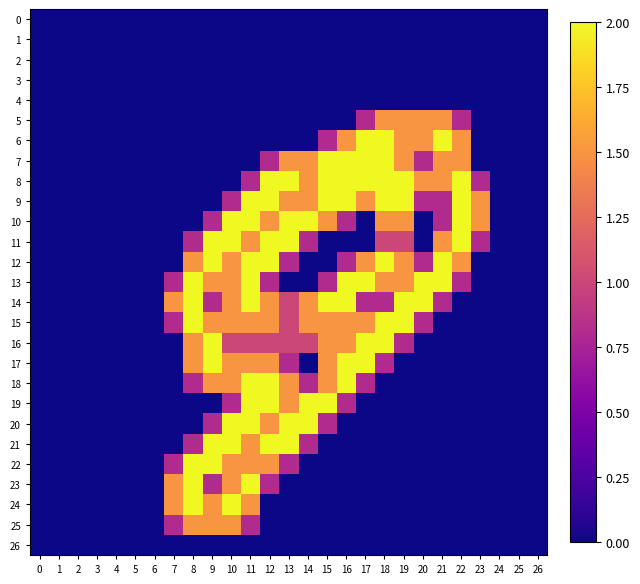

Which series changed the most between 1 and 11?

9